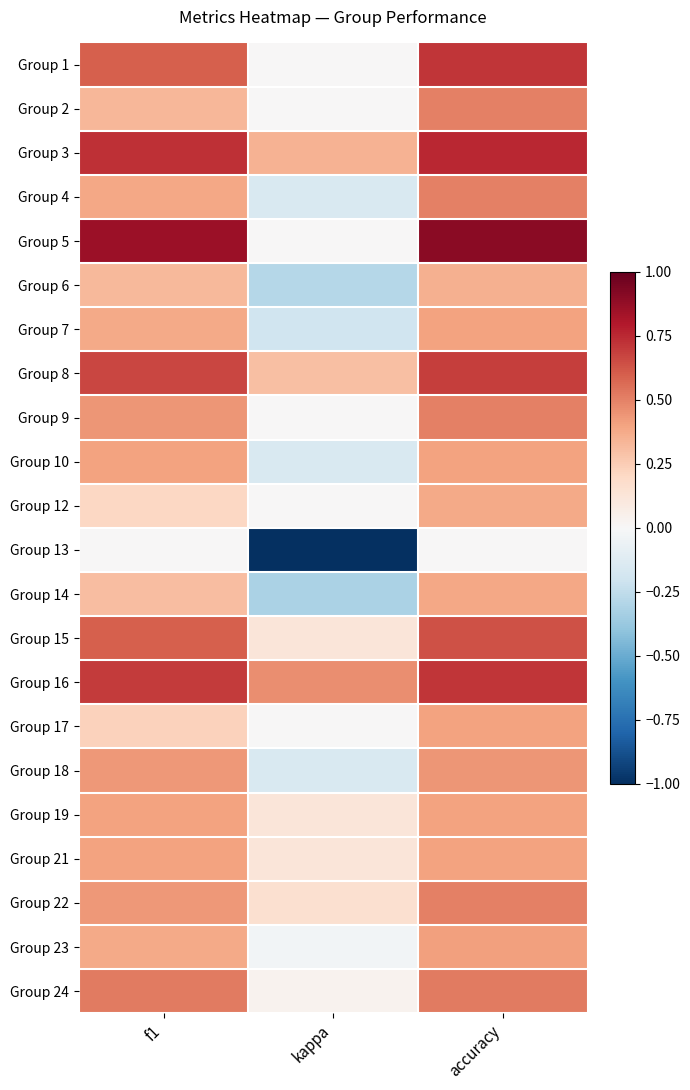

What is the total value across all series at kappa?

-0.6